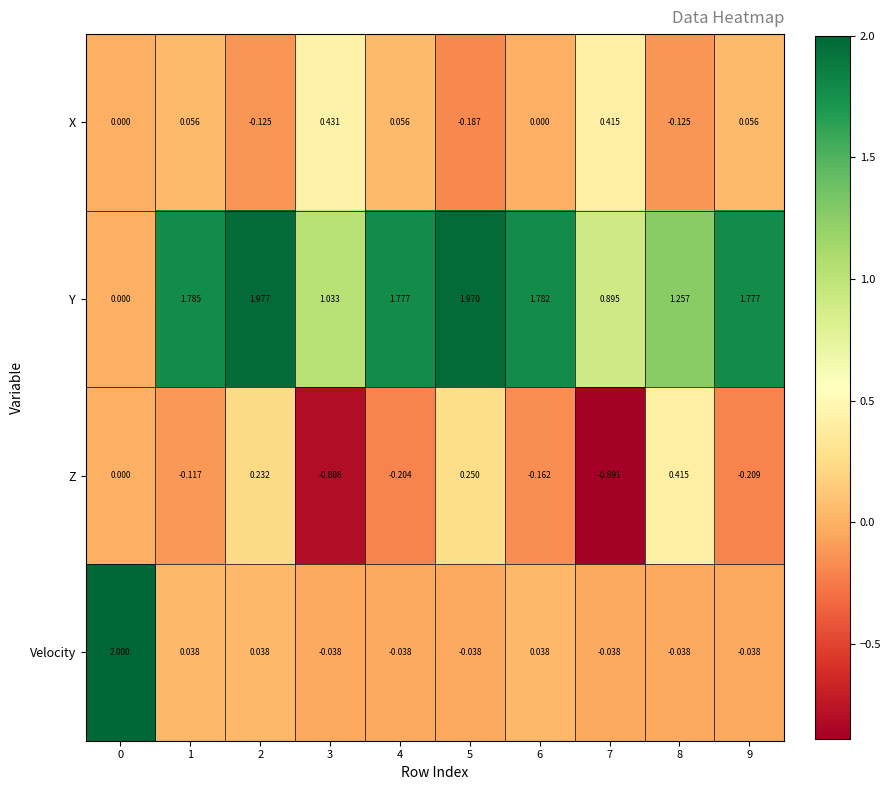

List the series in order of their peak value, lowest first.

Z, X, Y, Velocity